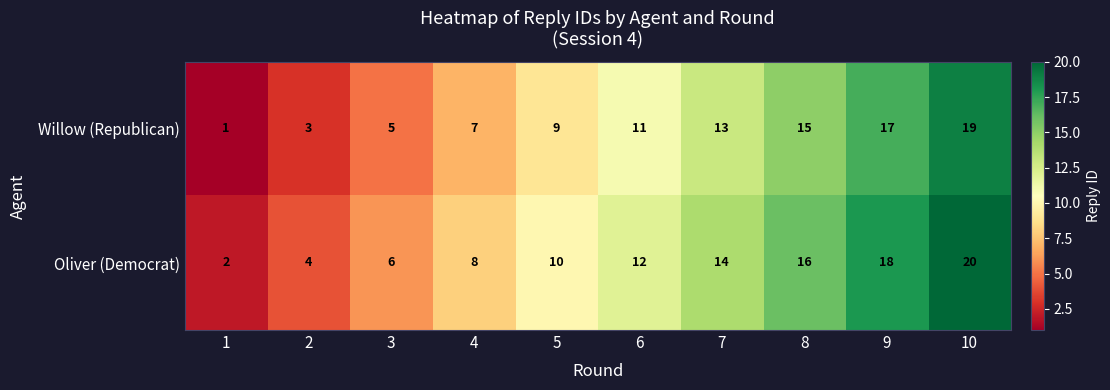

The value of Oliver (Democrat) at 7 is 14. True or false?

True